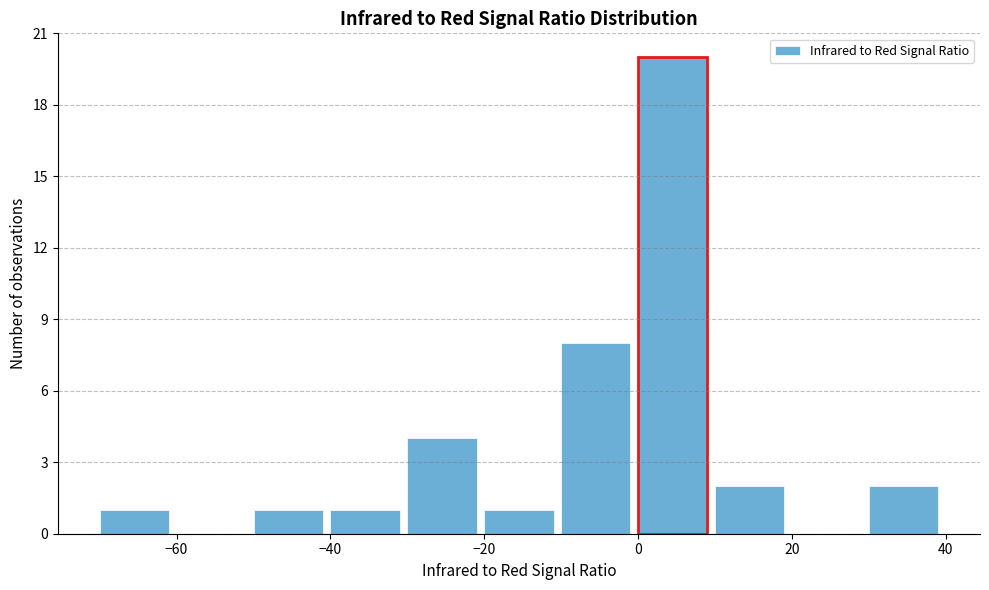

Reading left to right, list every bar in this chart as the range it spans on the x-axis followed by its height. The values are not printed on the chart, so give them approximately, as read against the axis.

-70 to -60: 1
-60 to -50: 0
-50 to -40: 1
-40 to -30: 1
-30 to -20: 4
-20 to -10: 1
-10 to 0: 8
0 to 10: 20
10 to 20: 2
20 to 30: 0
30 to 40: 2